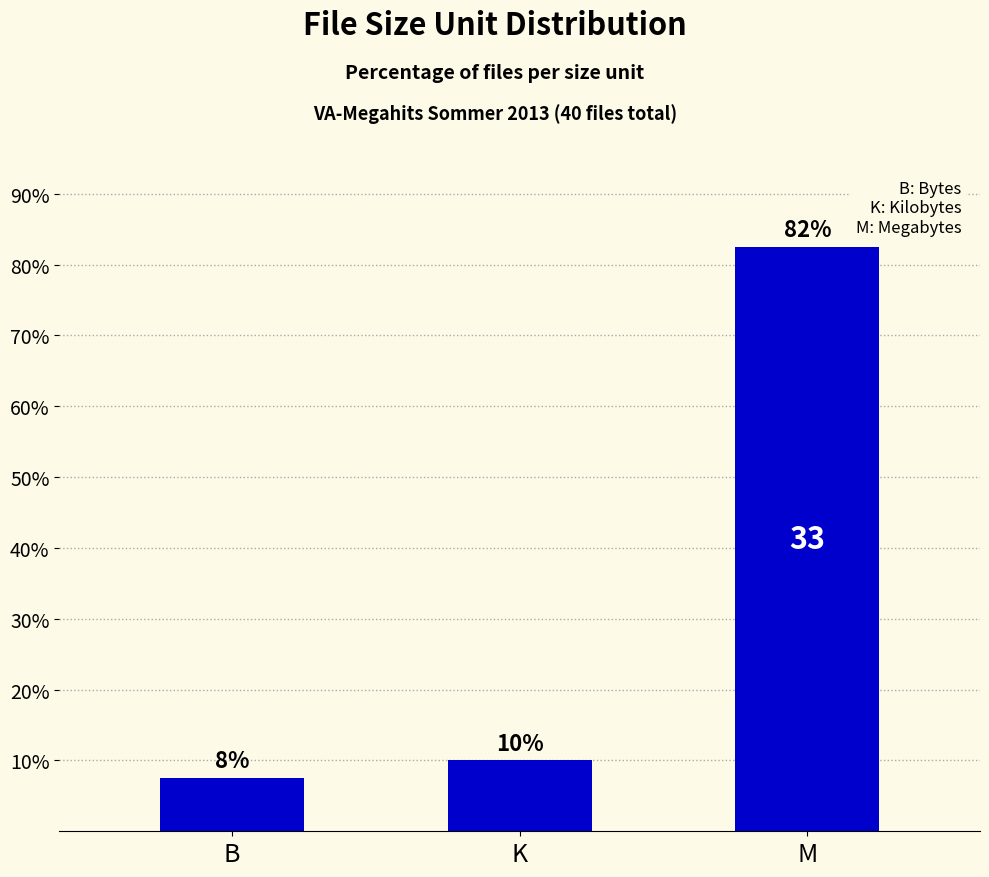

How many bars are there in total?

3